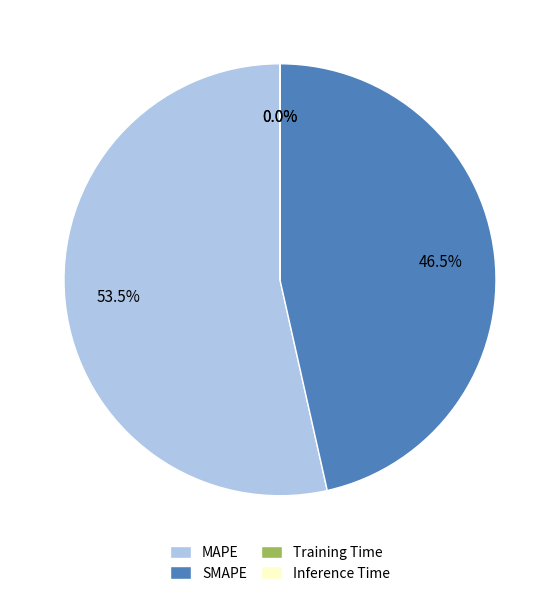

Is the sum of SMAPE and MAPE greater than half?

Yes